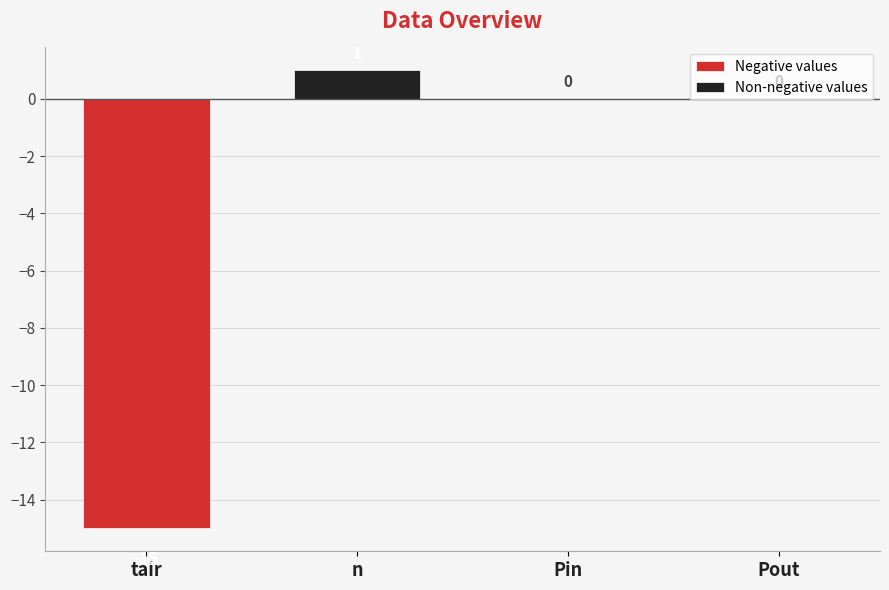

What is the smallest value displayed?

-15